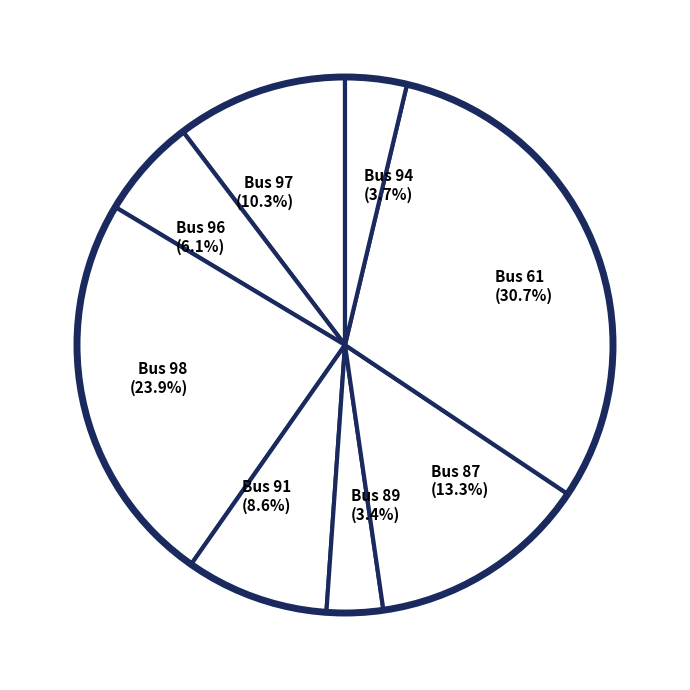

Is the sum of Bus 96 (6.1%) and Bus 98 (23.9%) greater than half?

No